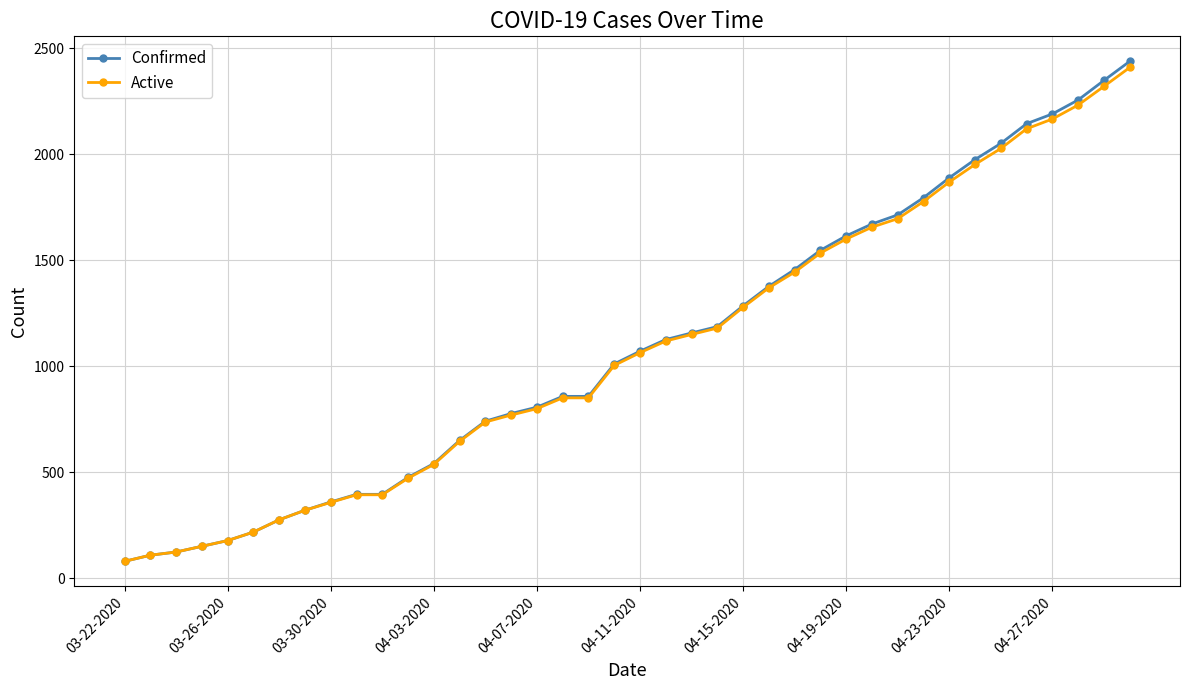

What are all the series names shown in the legend?

Confirmed, Active